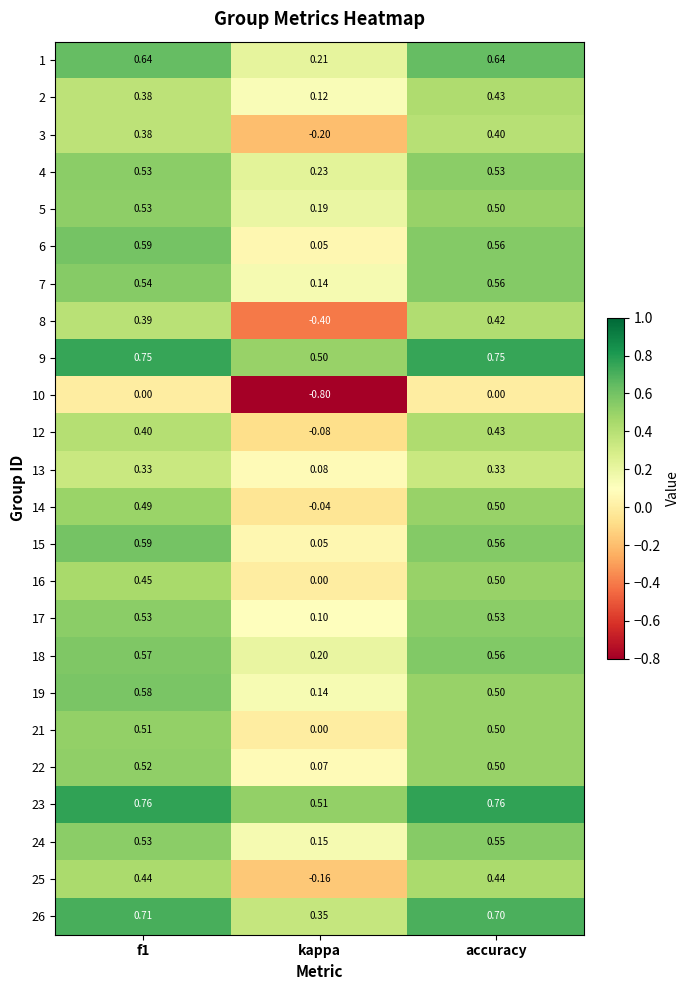

Which label corresponds to the smallest value in the chart?

kappa